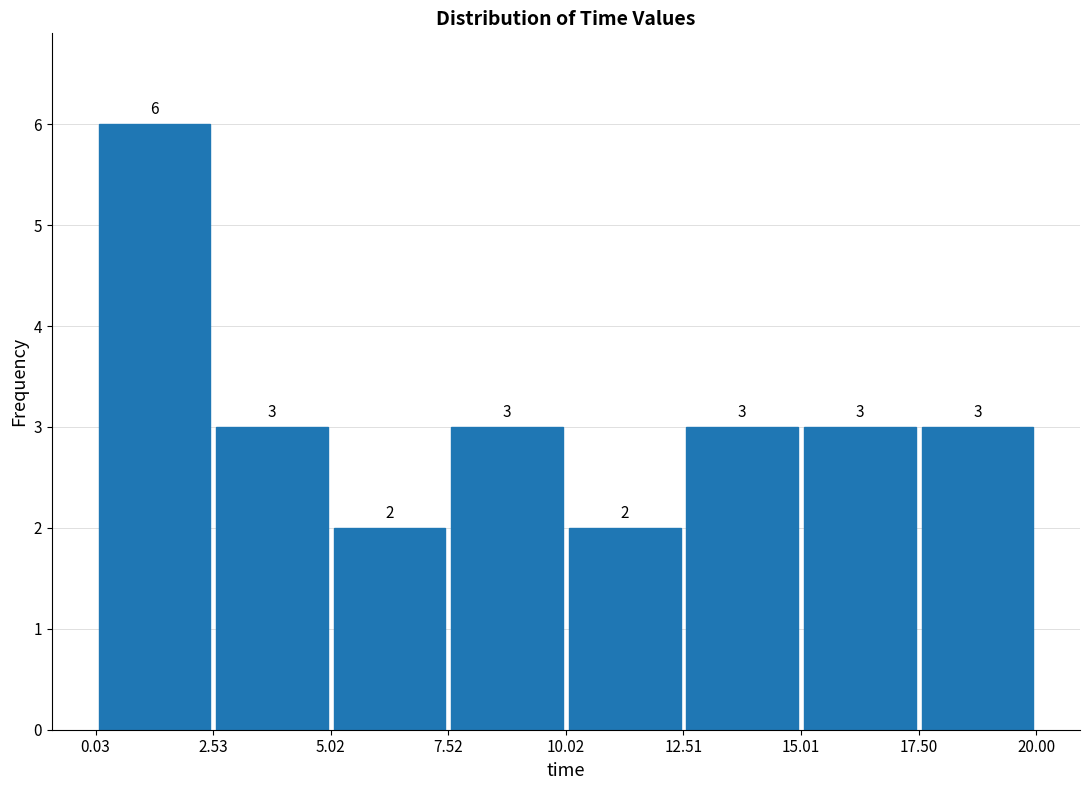

Reading left to right, list every bar in this chart as the range it spans on the x-axis followed by its height.

0.03 to 2.53: 6
2.53 to 5.02: 3
5.02 to 7.52: 2
7.52 to 10.02: 3
10.02 to 12.51: 2
12.51 to 15.01: 3
15.01 to 17.50: 3
17.50 to 20.00: 3